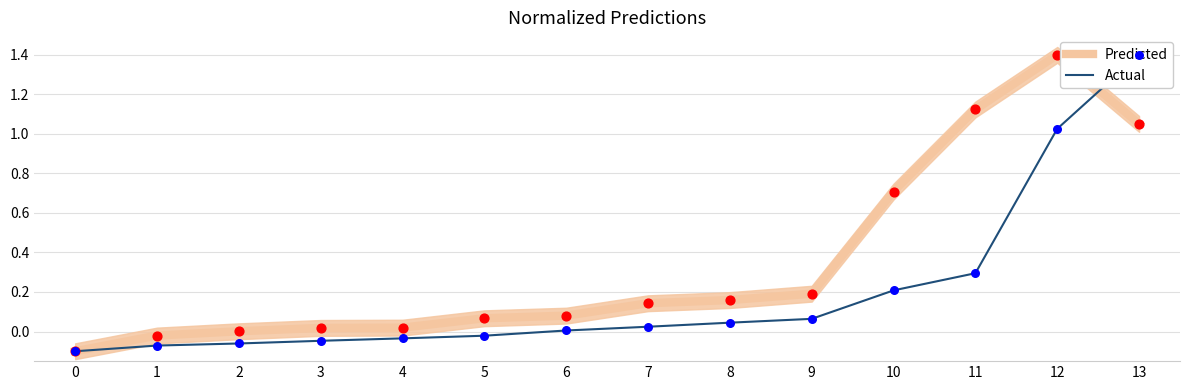

Which series has the largest Y range (max minus min)?

Predicted